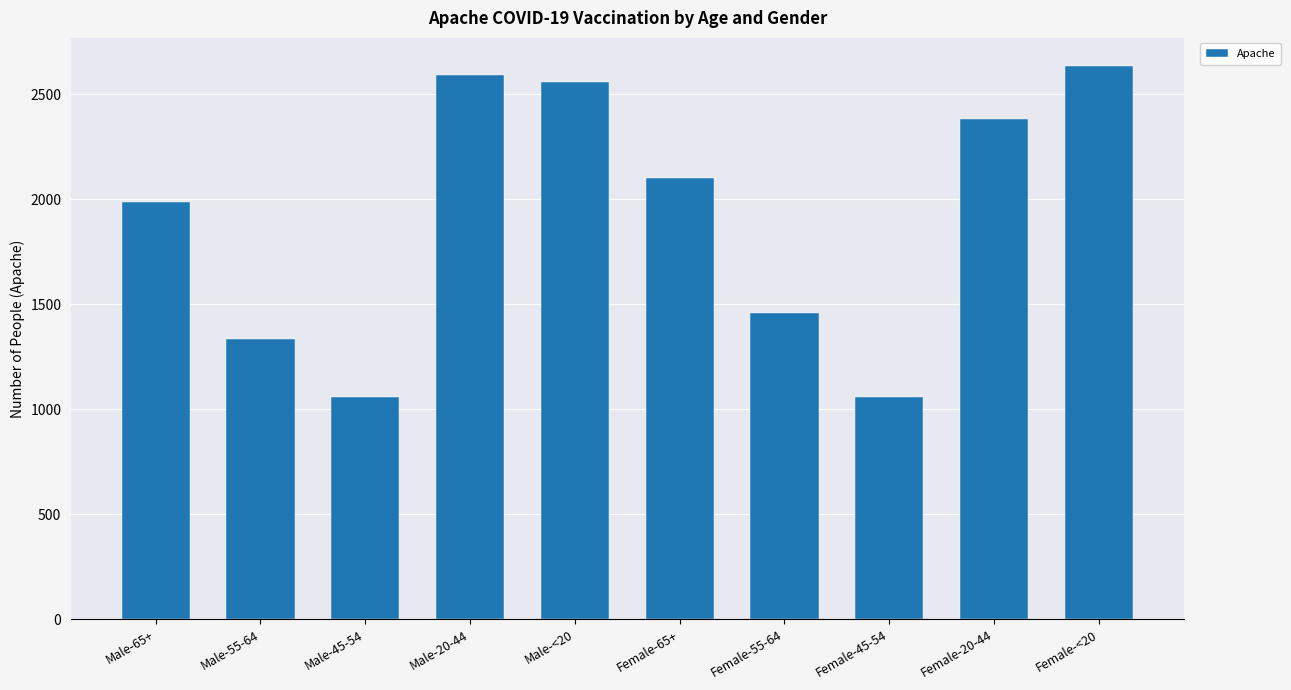

How many data points does each series have?

10